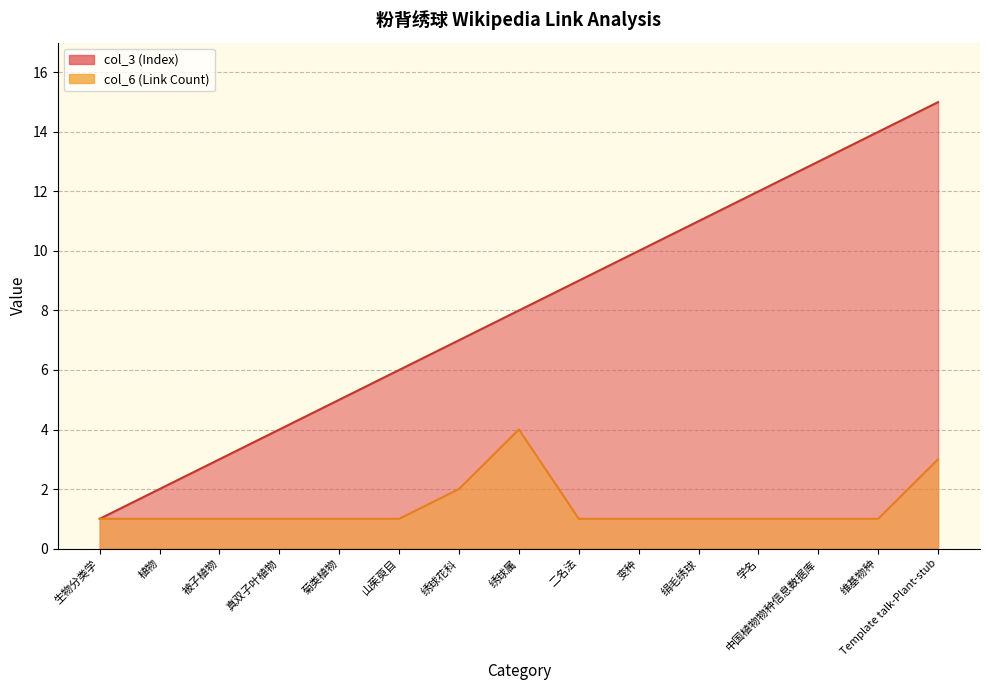

Reading left to right, what are all the values shown in this chart?

col_3 (Index): 生物分类学=1	植物=2	被子植物=3	真双子叶植物=4	菊类植物=5	山茱萸目=6	绣球花科=7	绣球属=8	二名法=9	变种=10	绢毛绣球=11	学名=12	中国植物物种信息数据库=13	维基物种=14	Template talk-Plant-stub=15
col_6 (Link Count): 生物分类学=1	植物=1	被子植物=1	真双子叶植物=1	菊类植物=1	山茱萸目=1	绣球花科=2	绣球属=4	二名法=1	变种=1	绢毛绣球=1	学名=1	中国植物物种信息数据库=1	维基物种=1	Template talk-Plant-stub=3